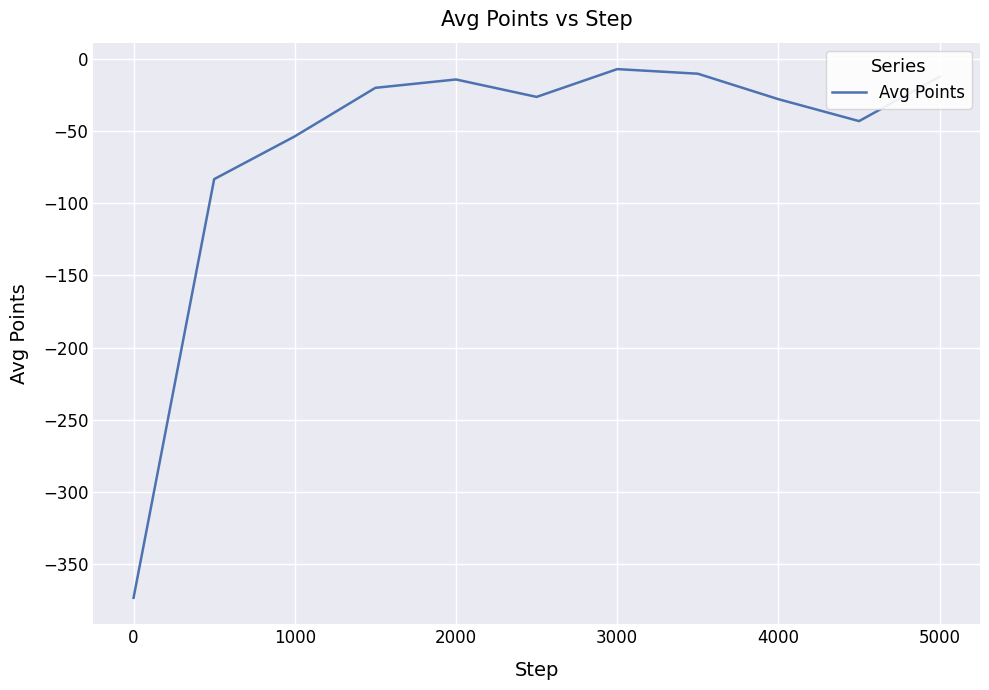

What is the minimum value shown in the chart?

-373.8